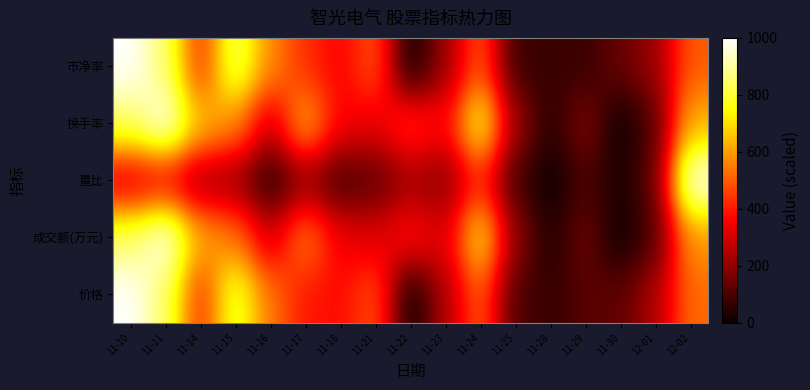

Which has a higher value, 11-21 or 11-14?

11-21